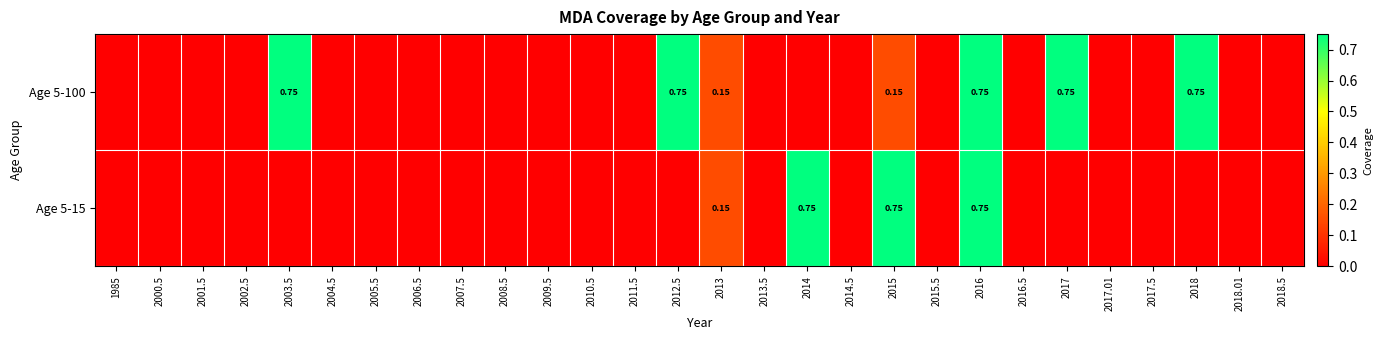

What is the difference between the second highest and minimum values in the Age 5-100 series?

0.8